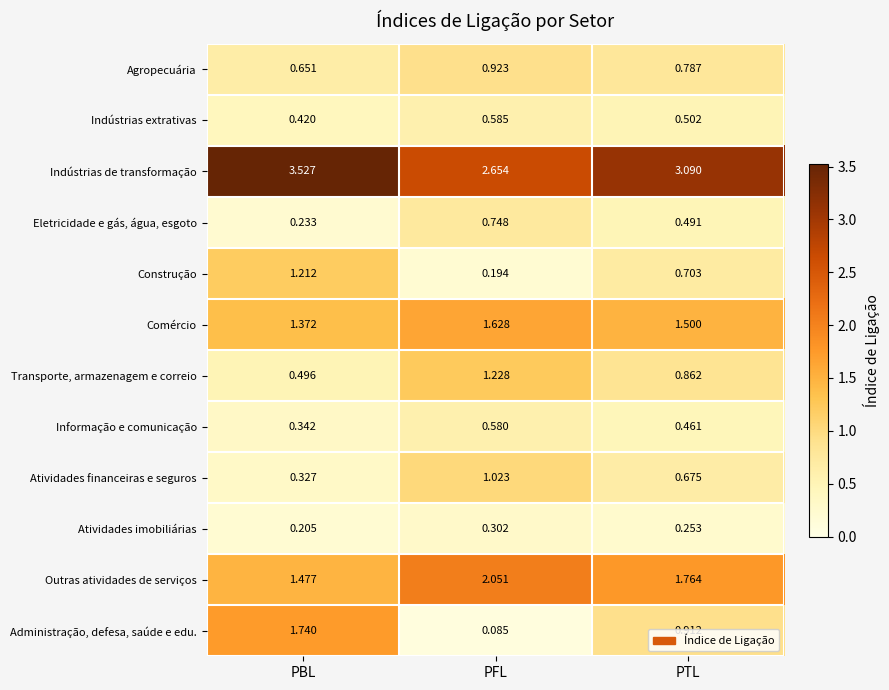

Which series has the largest total across all categories?

Indústrias de transformação